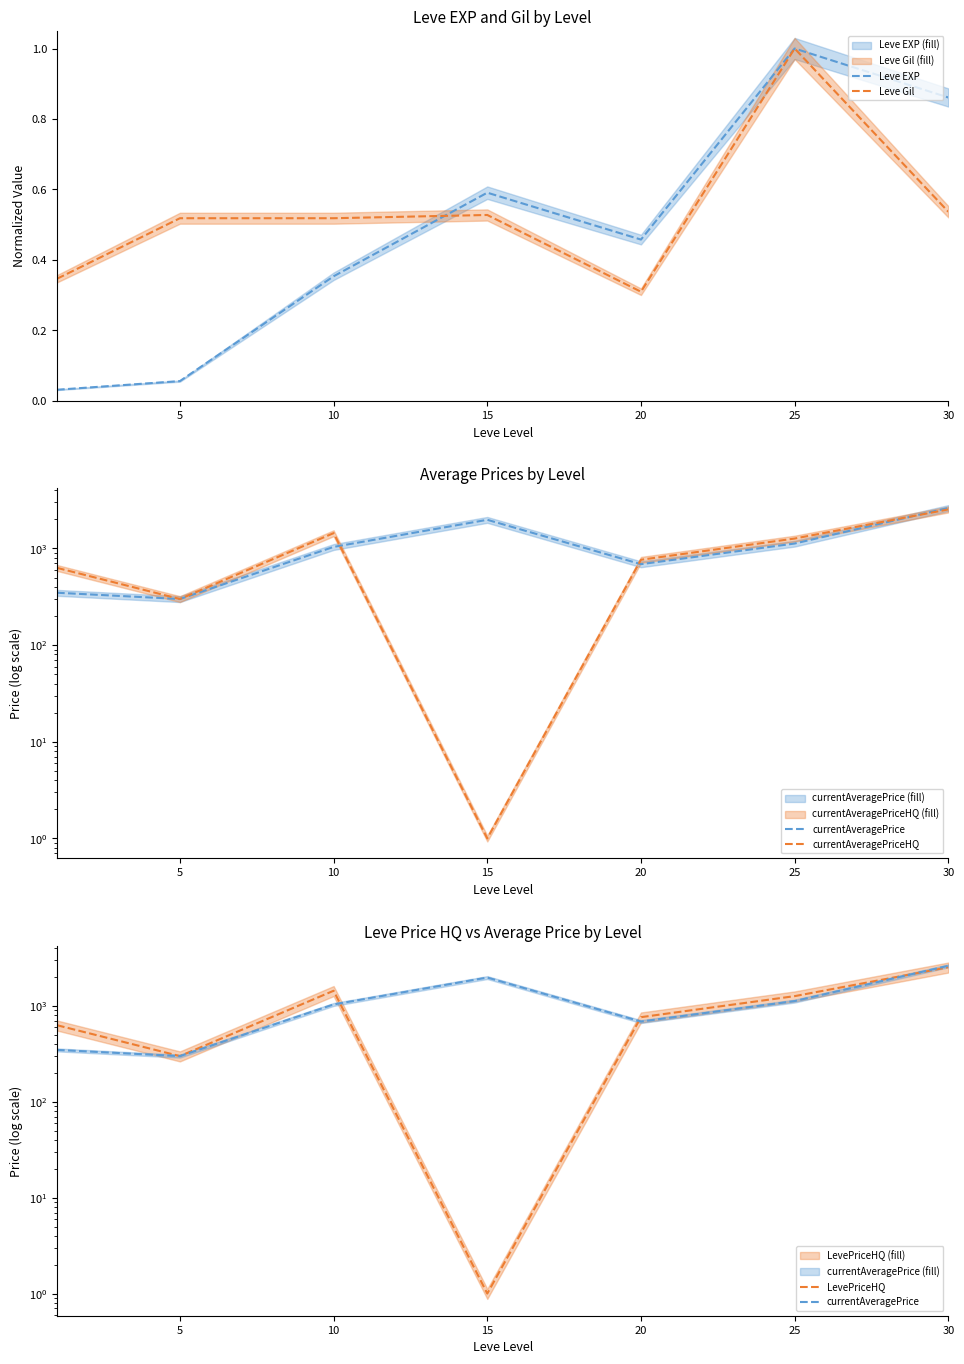

Reading left to right, what are all the values shown in this chart?

Leve EXP: 0.0	0.1	0.4	0.6	0.5	1.0	0.9
Leve Gil: 0.3	0.5	0.5	0.5	0.3	1.0	0.5
currentAveragePrice: 348.4	300.0	1037.9	1980.0	688.0	1125.1	2625.3
currentAveragePriceHQ: 630.2	300.0	1441.2	1.0	764.3	1266.7	2535.8
LevePriceHQ: 630.2	300.0	1441.2	1.0	764.3	1266.7	2535.8